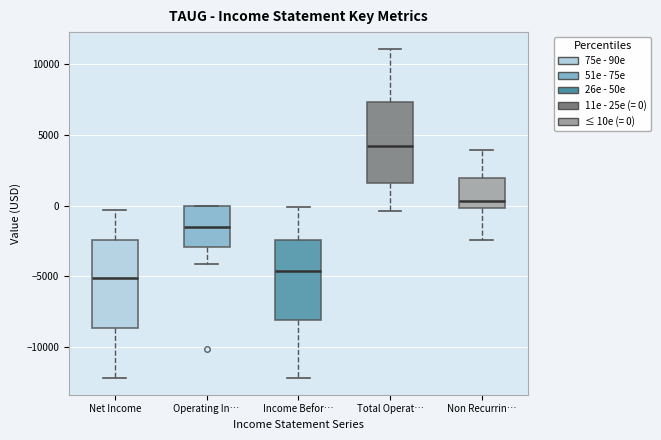

Which box's median line is the lowest?

Net Income